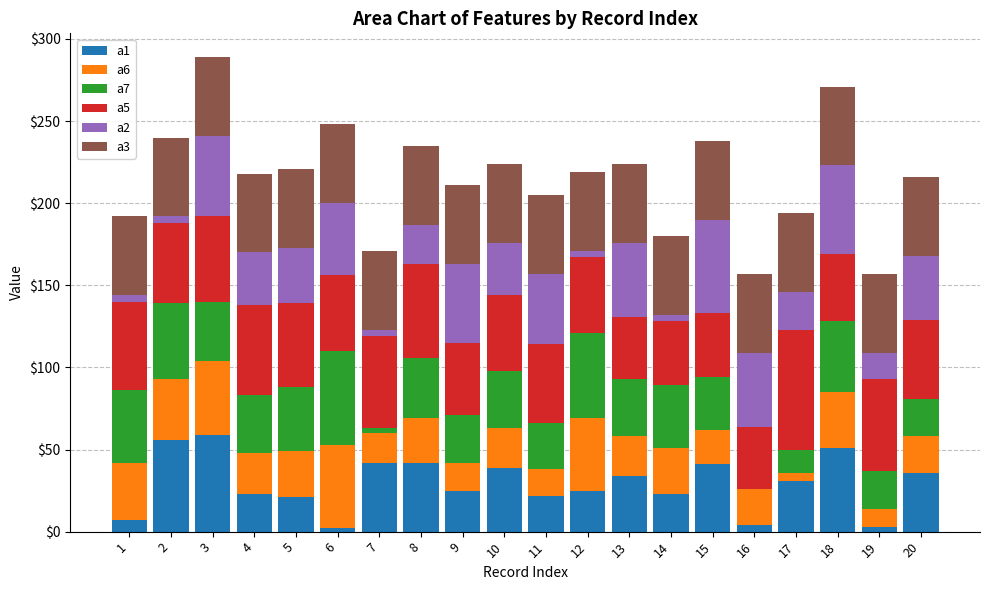

What is the sum of all a1 values?

586